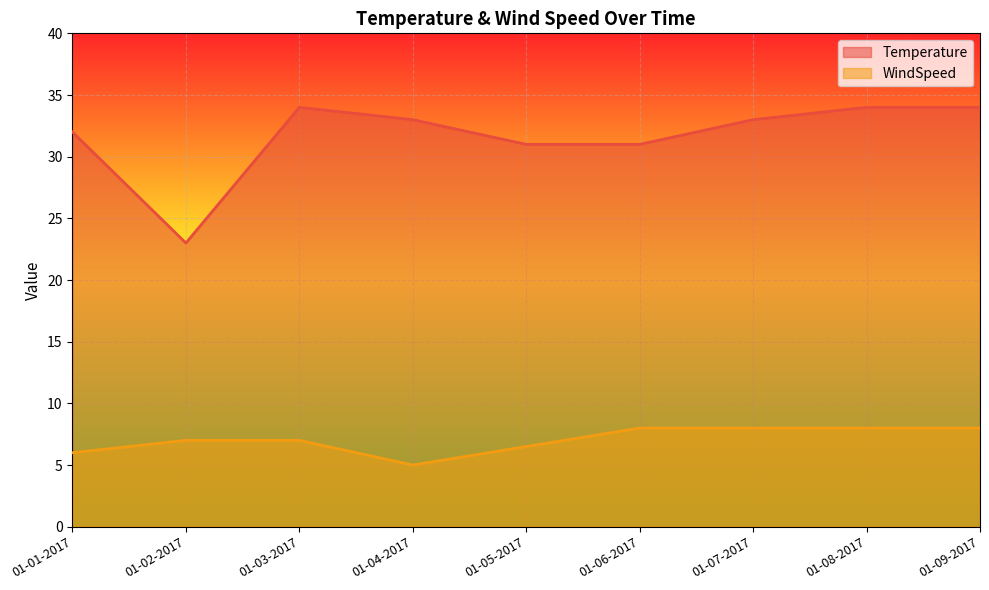

Does the chart display data point markers on the line(s)?

No